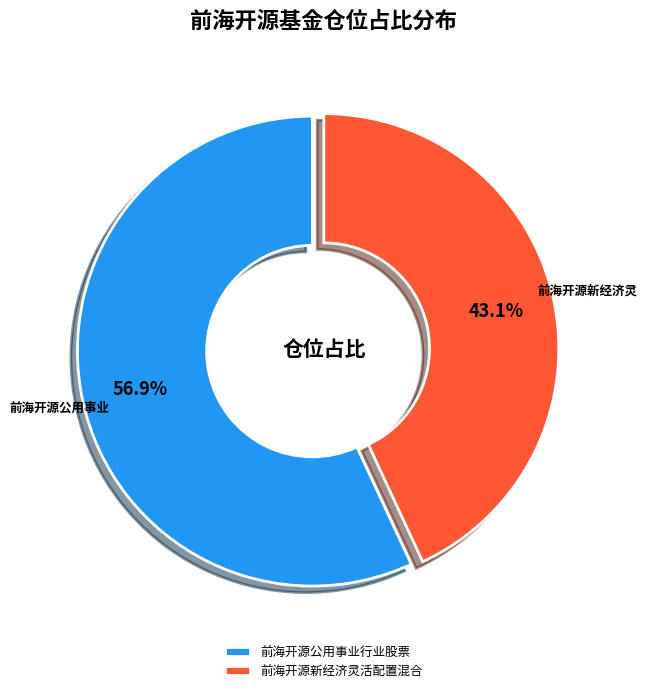

Rank the categories by value from highest to lowest.

前海开源公用事业行业股票, 前海开源新经济灵活配置混合